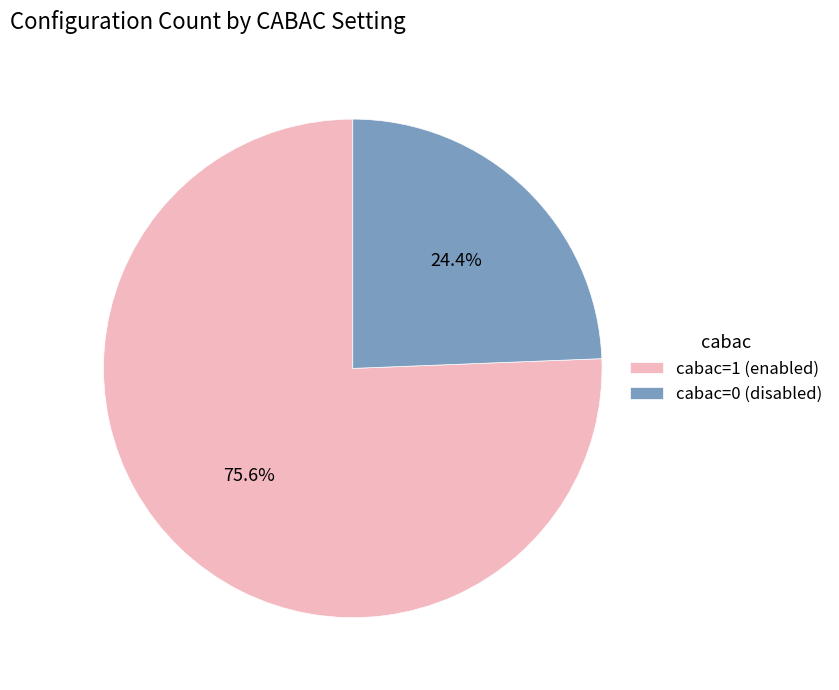

Does any single category account for the majority?

Yes